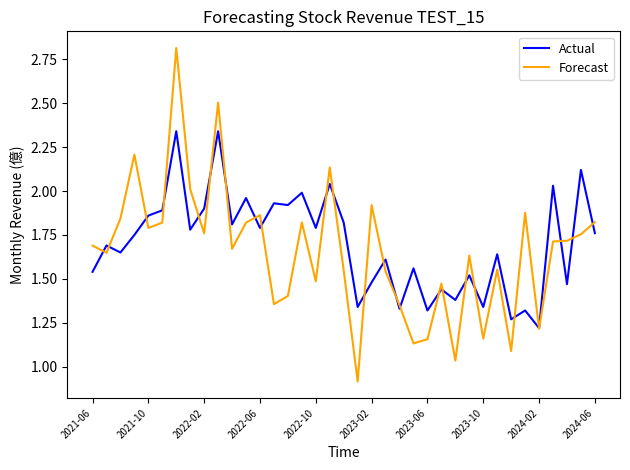

Rank the series by their maximum value, from highest to lowest.

Forecast, Actual